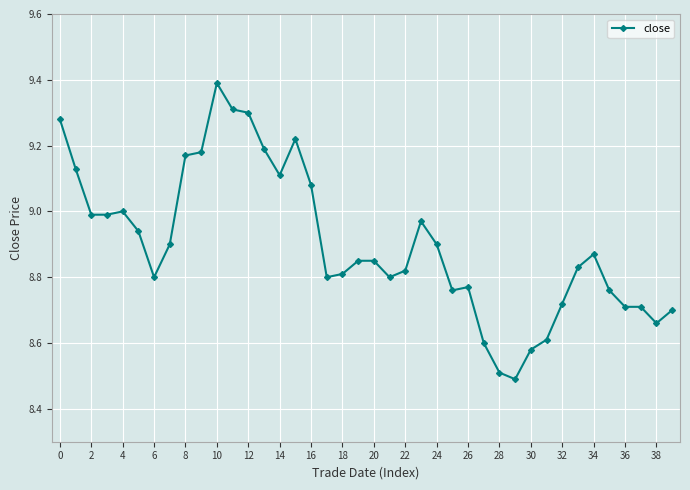

What is the maximum value shown in the chart?

9.4